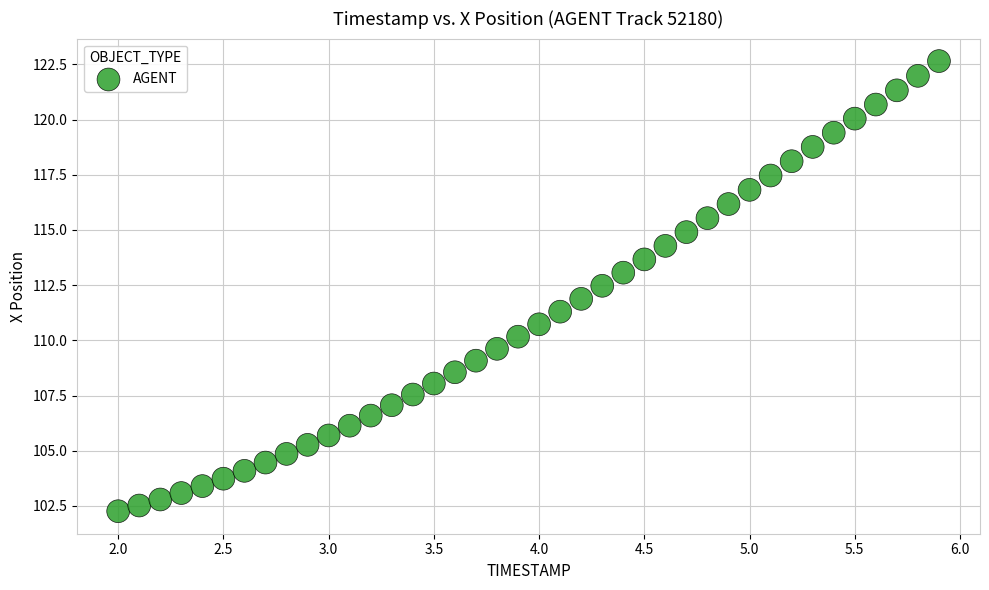

What is the range of X values (max minus min)?

3.9